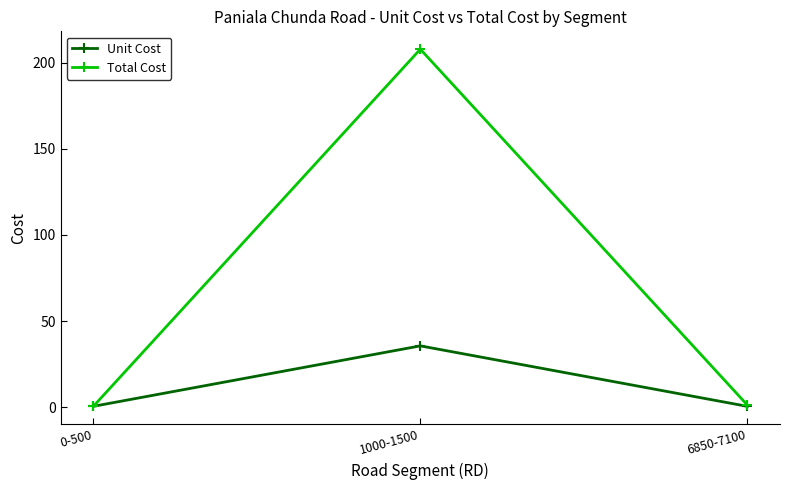

What is the average value of the Unit Cost series?

12.1